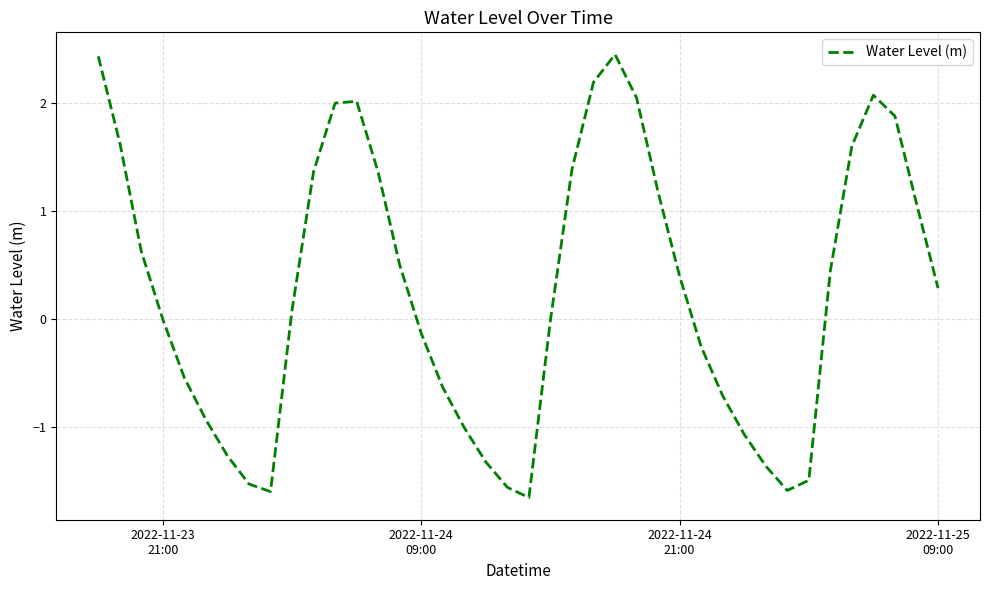

How many interior local valleys (lower than both neighbors) does the data have?

3